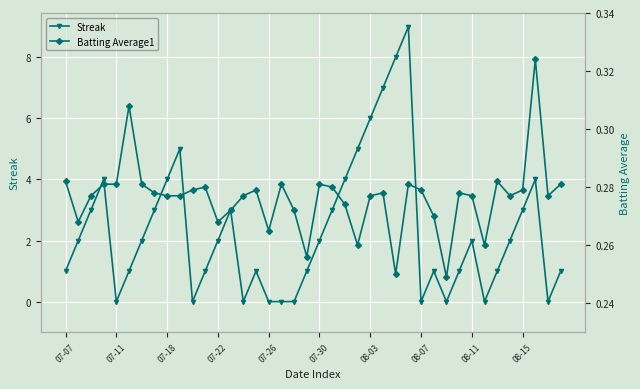

Is this an area chart (filled region under the line)?

No